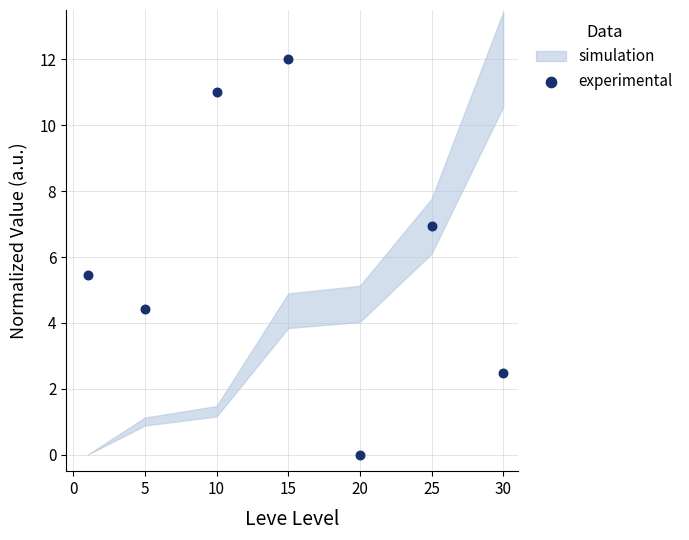

What is the average X value?

15.1